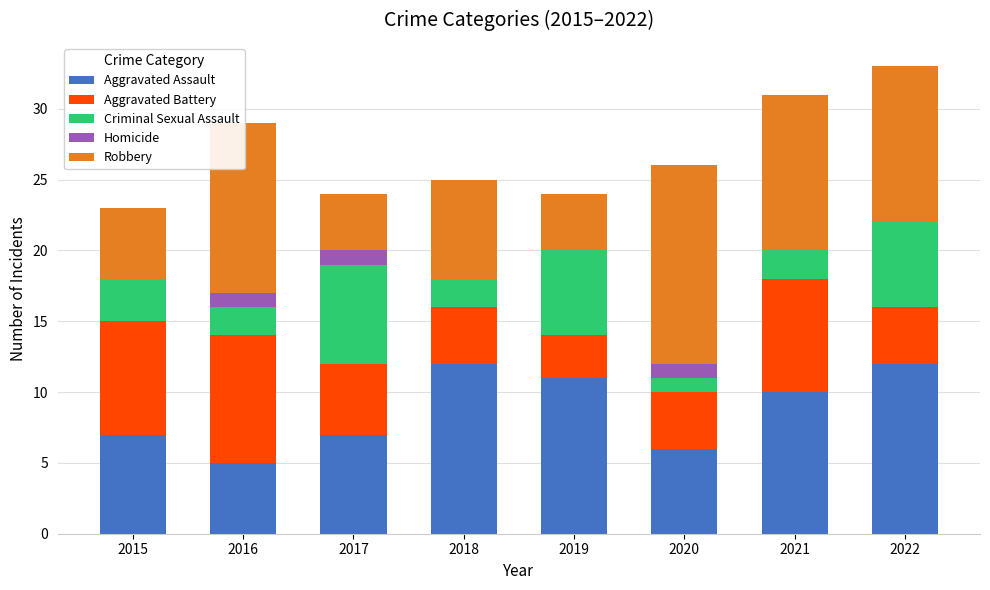

True or false: Aggravated Assault has a value of 4 at 2020.

False